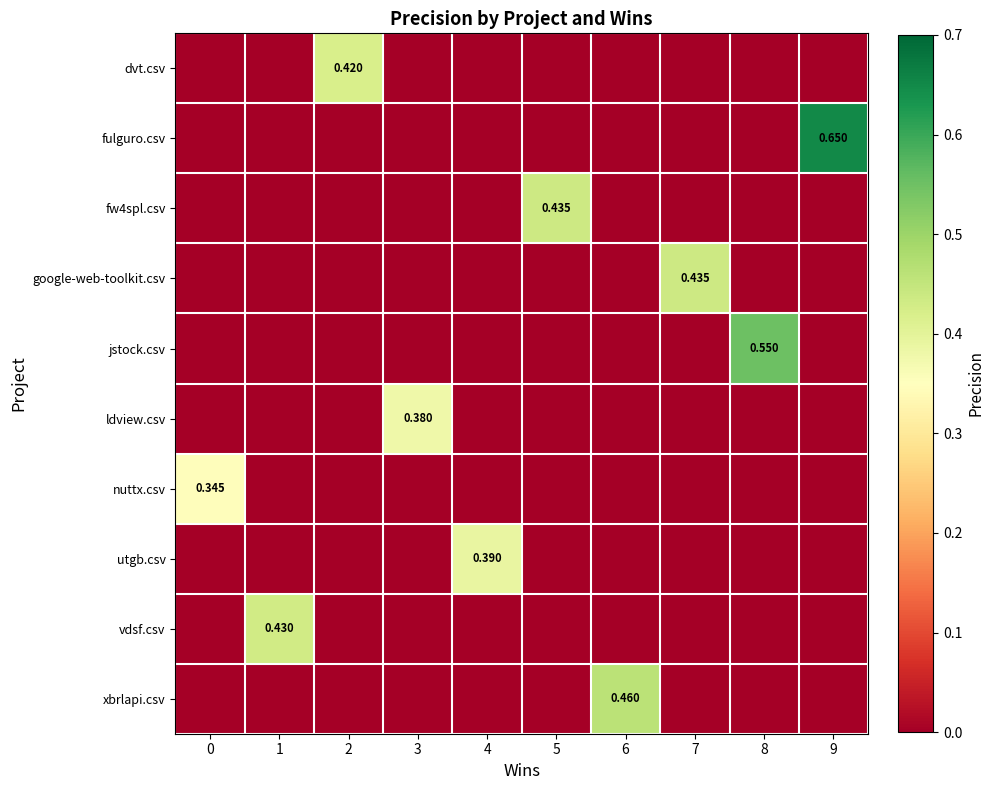

How many data points does each series have?

10